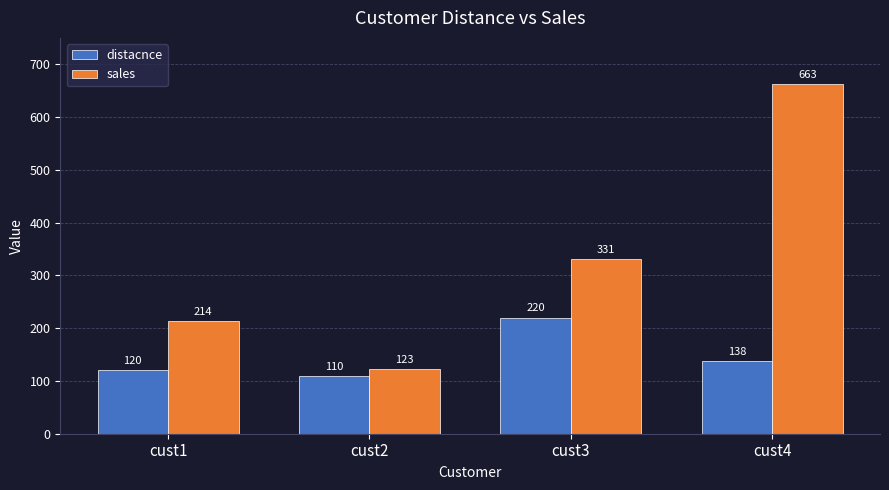

Where is sales nearest to the value 393?

cust3